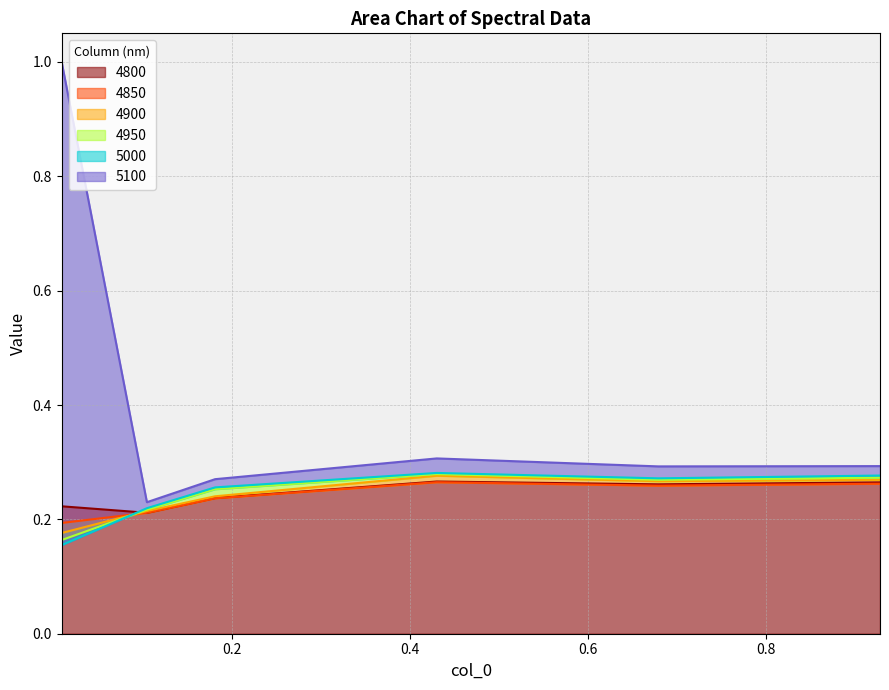

Where do 4900 and 5000 first cross each other?

0.00821917808219178 and 0.1041095890410959